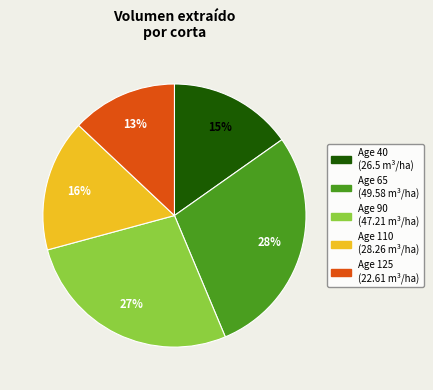

To the nearest percent, what is the difference between the Age 125 (22.61 m³/ha) and Age 40 (26.5 m³/ha) slice percentages?

2%